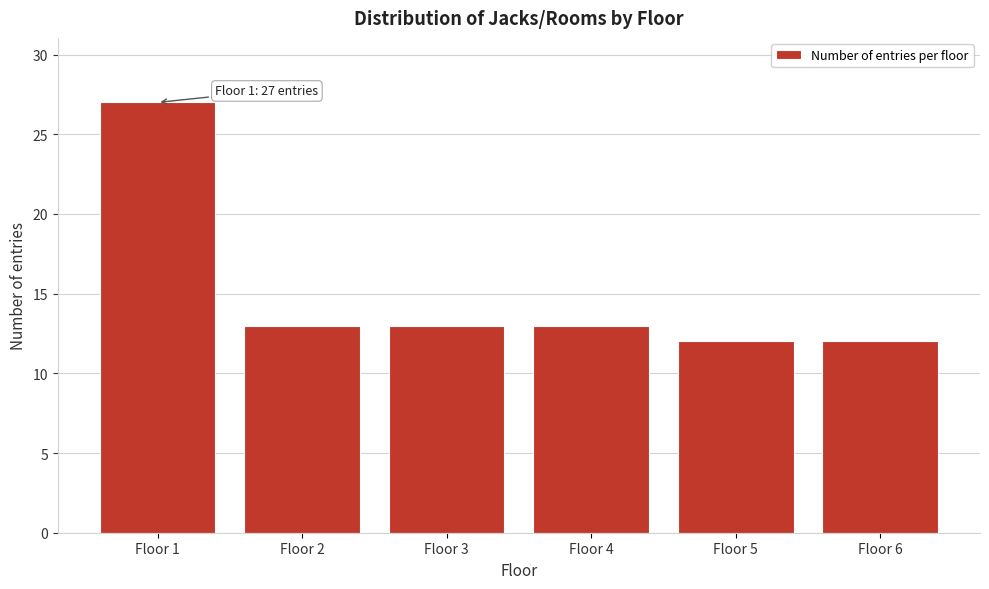

Reading left to right, extract all data points from this chart.

Floor 1=27	Floor 2=13	Floor 3=13	Floor 4=13	Floor 5=12	Floor 6=12